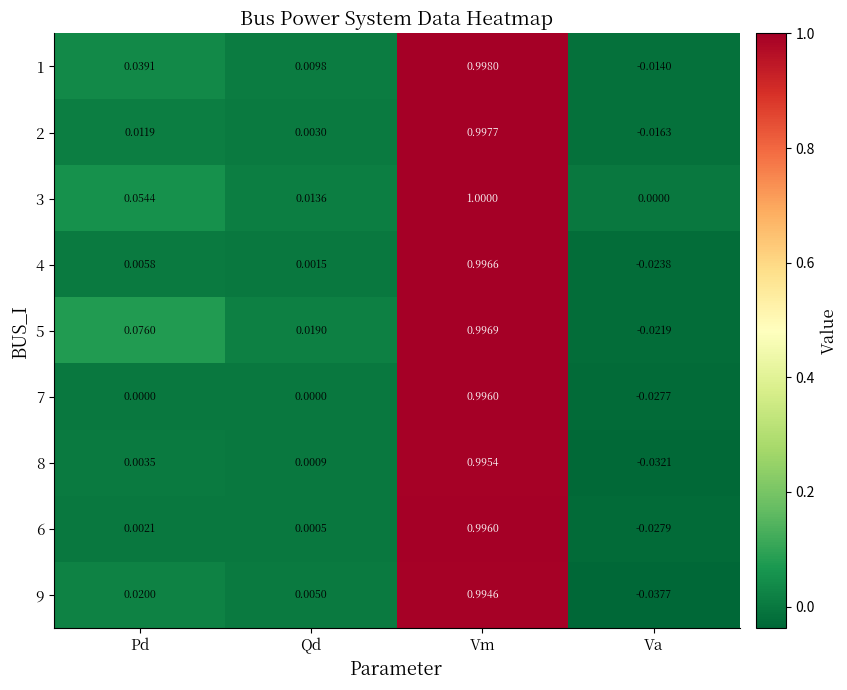

Where does the 2 series first go above 0?

Pd